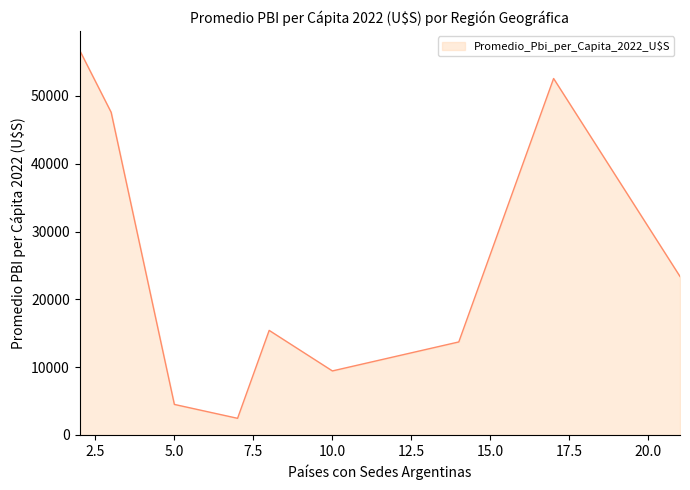

What is the maximum value shown in the chart?

56759.2